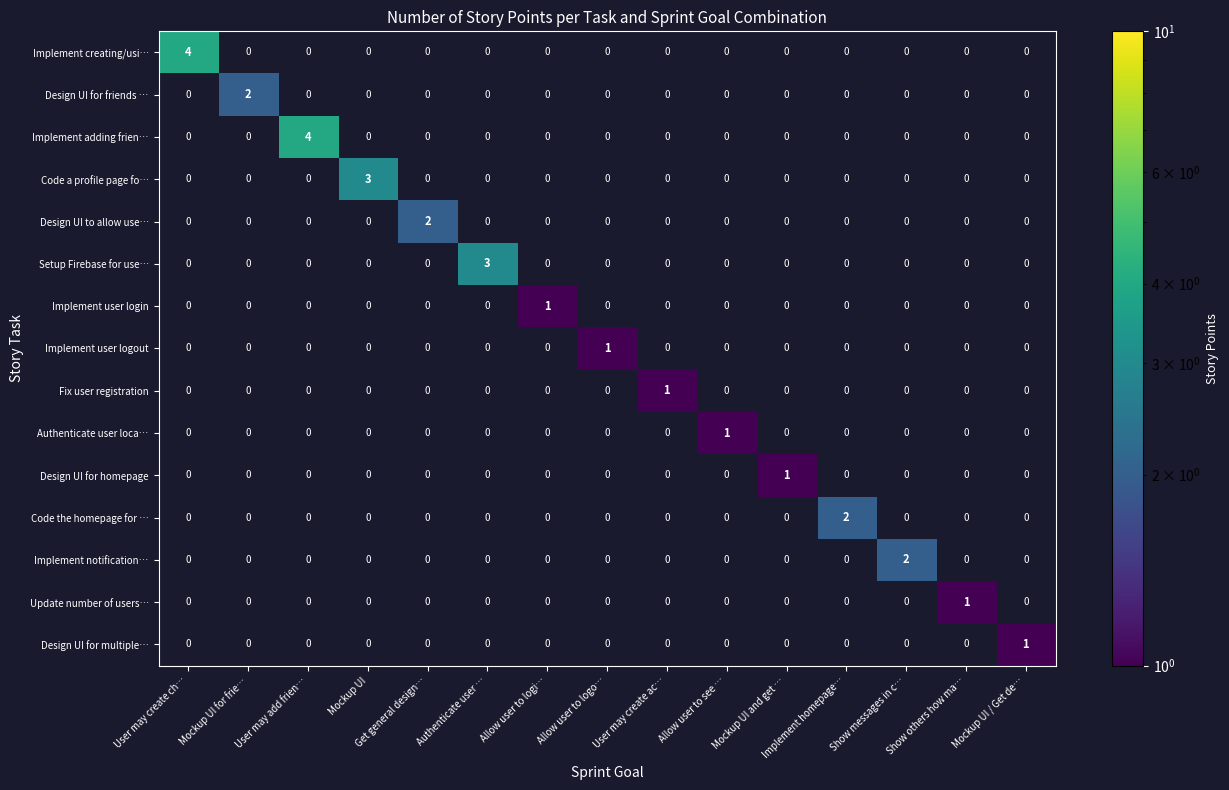

What is the total value across all series at Allow user to logi…?

1